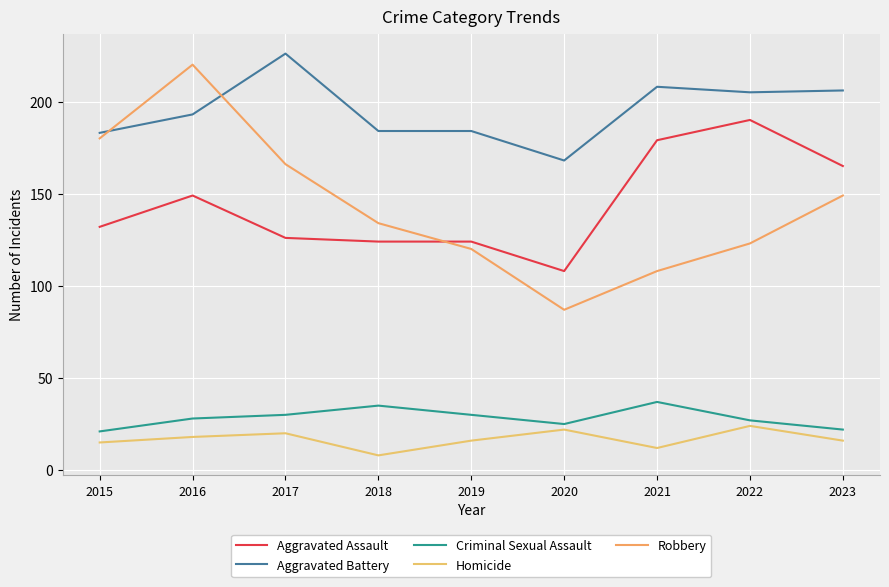

What is the approximate value of Aggravated Assault at 2022, to the nearest 5?

190